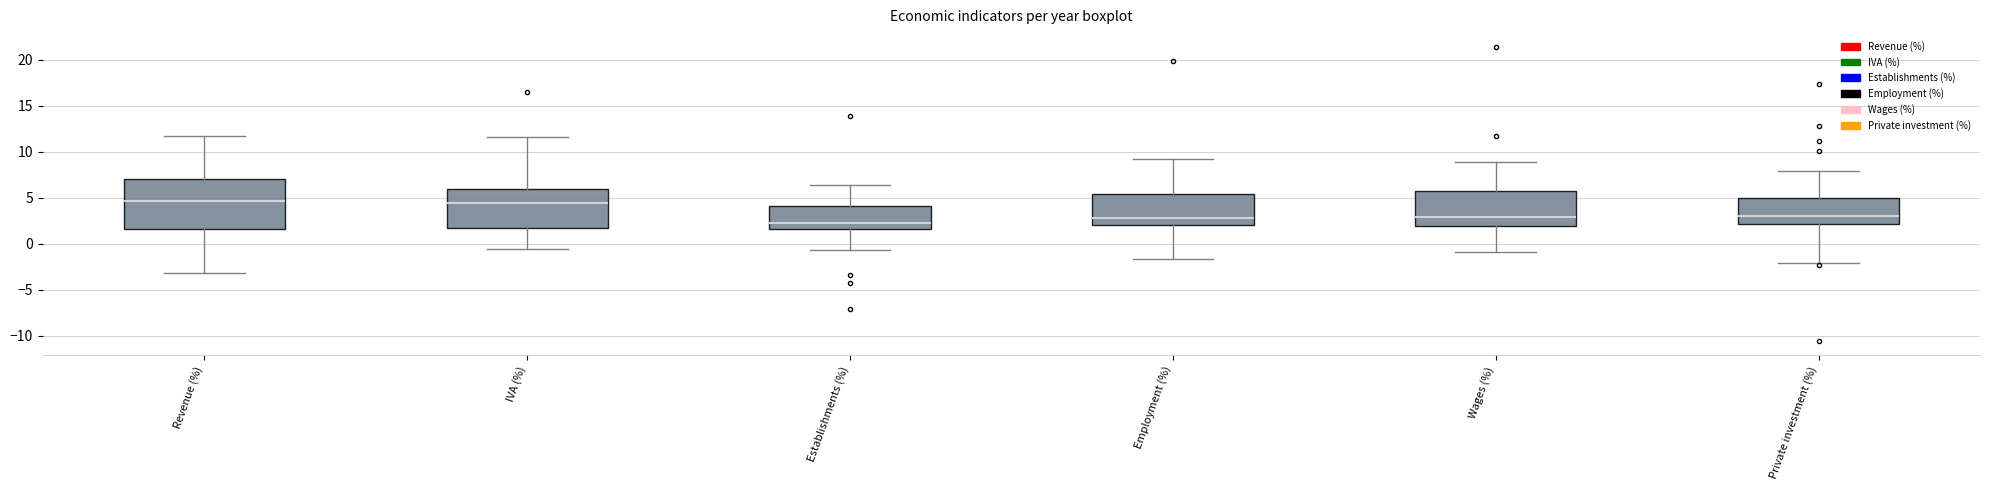

Where is the upper edge of the box for IVA (%) on the y-axis? The values are not printed on the chart, so give them approximately, as read against the axis.

6.0